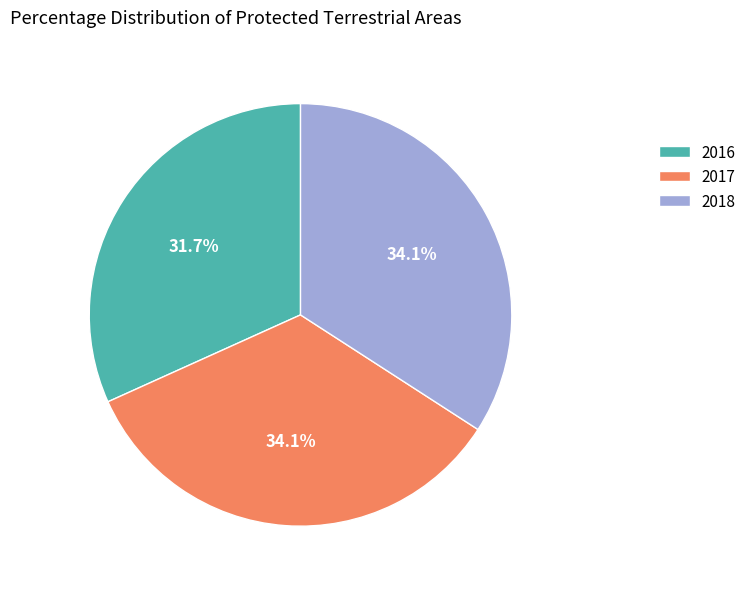

How many slices are in this pie chart?

3